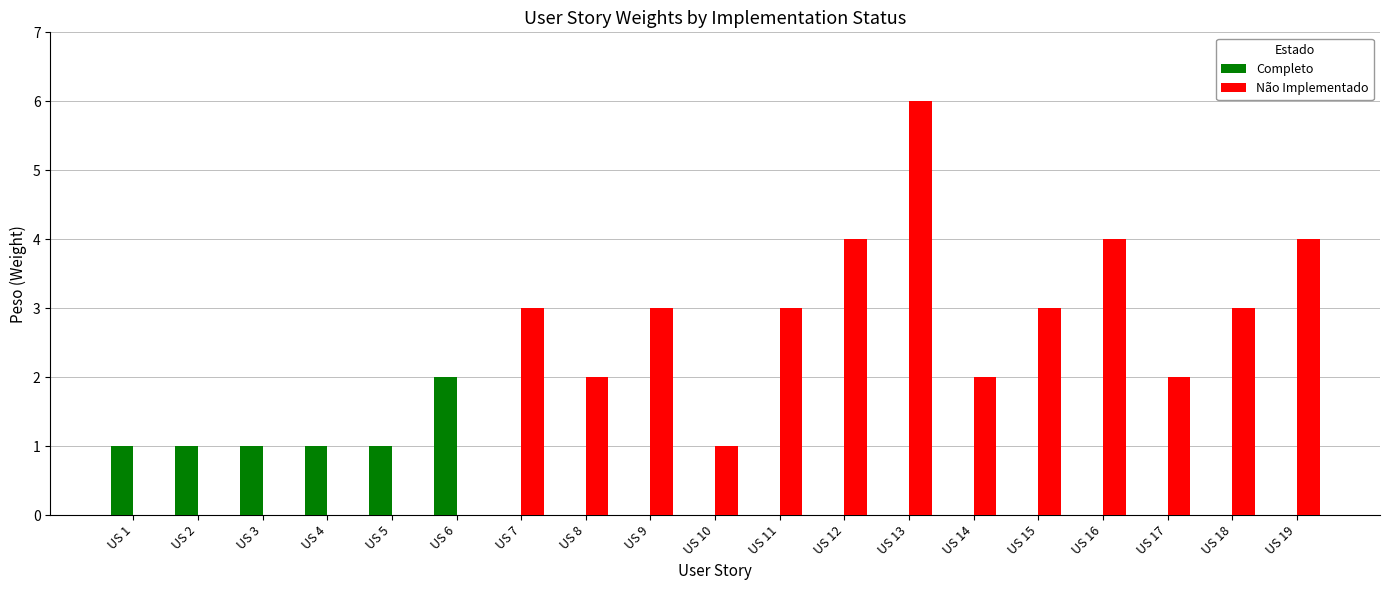

Reading right to left, extract all data points from this chart.

Completo: US 19=0	US 18=0	US 17=0	US 16=0	US 15=0	US 14=0	US 13=0	US 12=0	US 11=0	US 10=0	US 9=0	US 8=0	US 7=0	US 6=2	US 5=1	US 4=1	US 3=1	US 2=1	US 1=1
Não Implementado: US 19=4	US 18=3	US 17=2	US 16=4	US 15=3	US 14=2	US 13=6	US 12=4	US 11=3	US 10=1	US 9=3	US 8=2	US 7=3	US 6=0	US 5=0	US 4=0	US 3=0	US 2=0	US 1=0